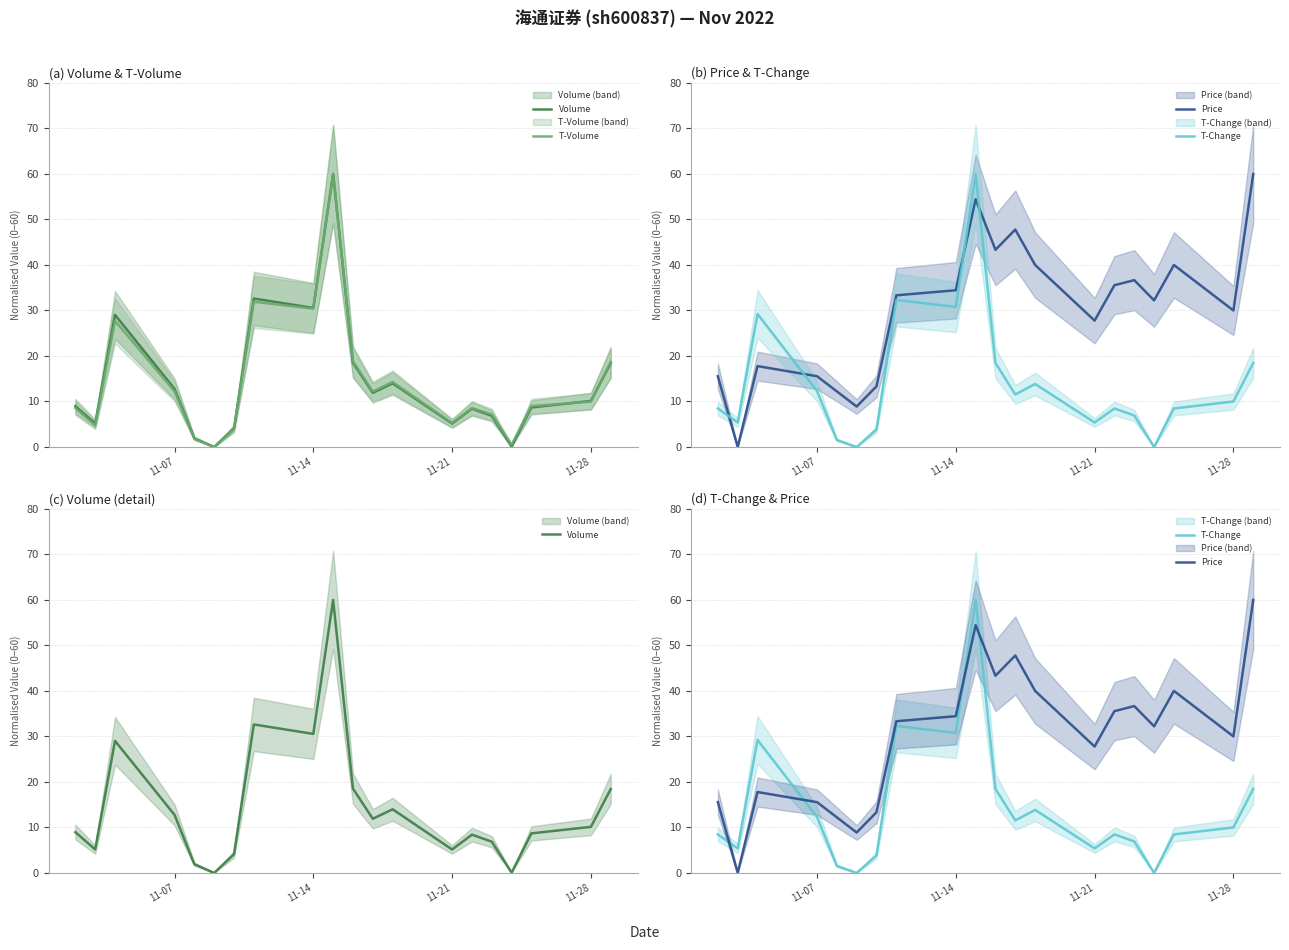

What is the difference between the maximum and minimum values in the Volume series?

60.0